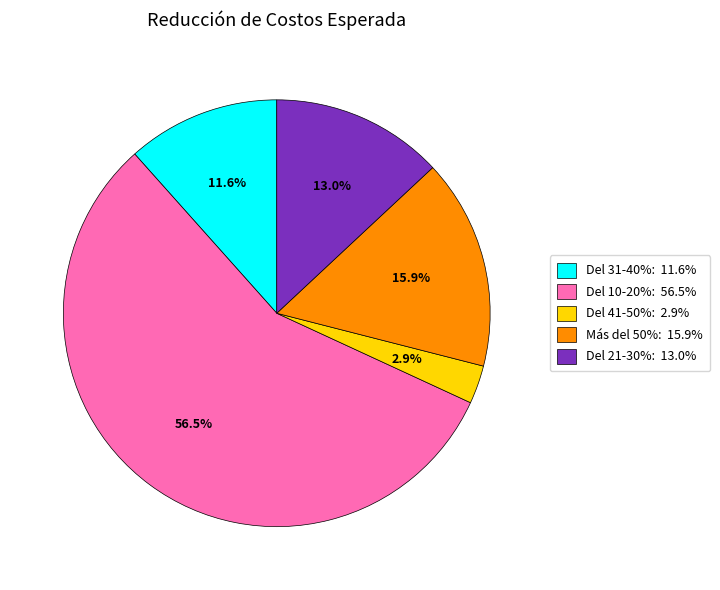

How many slices are in this pie chart?

5